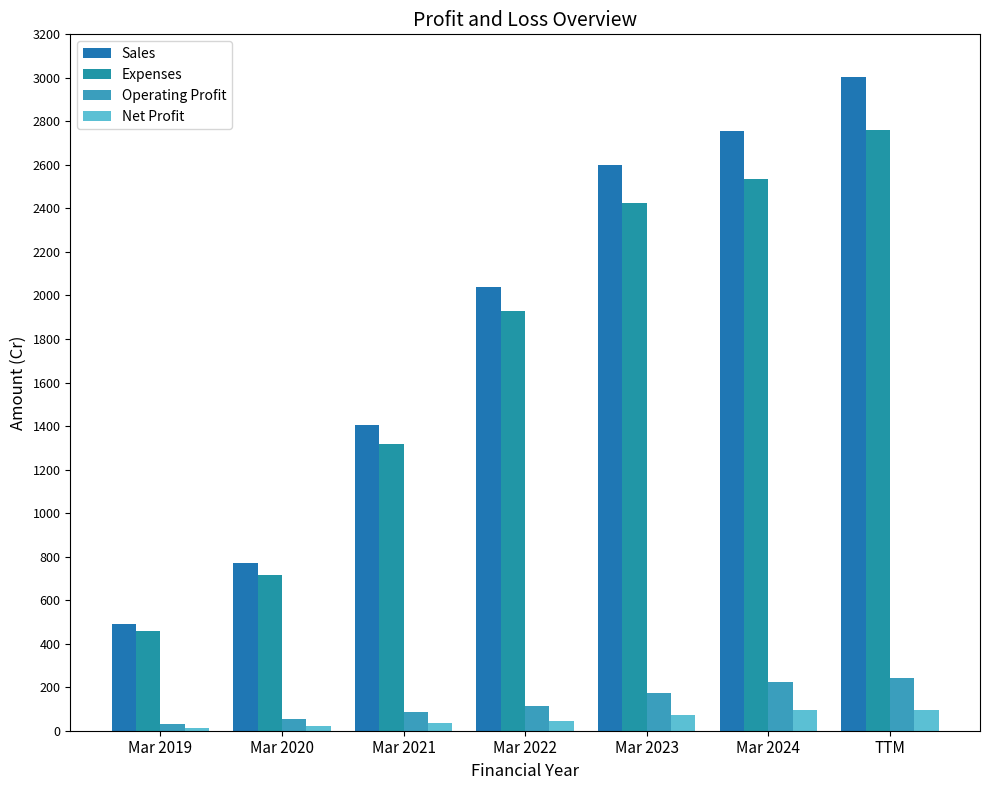

What is the total value across all series at Mar 2021?

2851